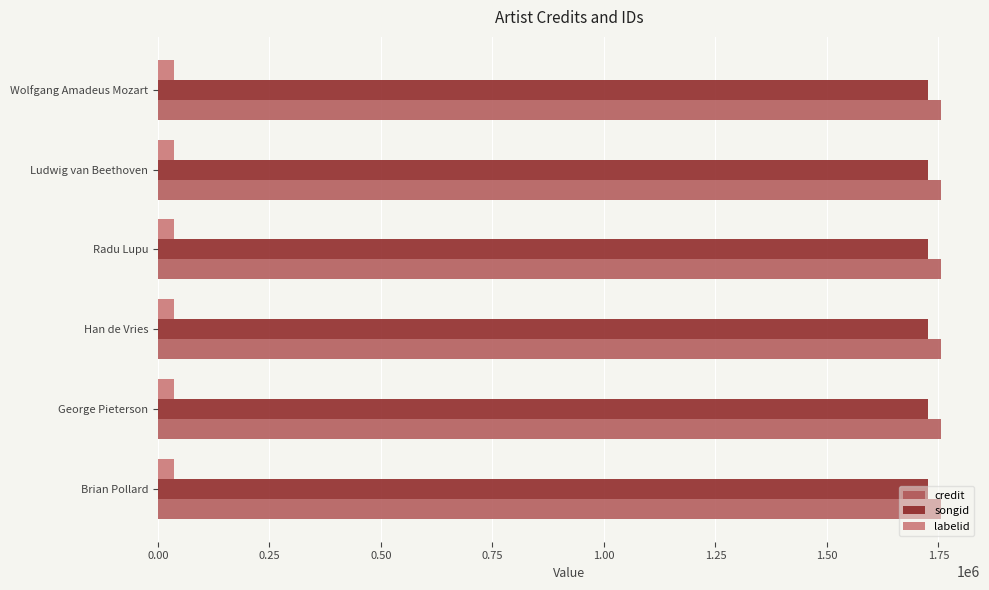

What is the sum of all songid values?

10356768